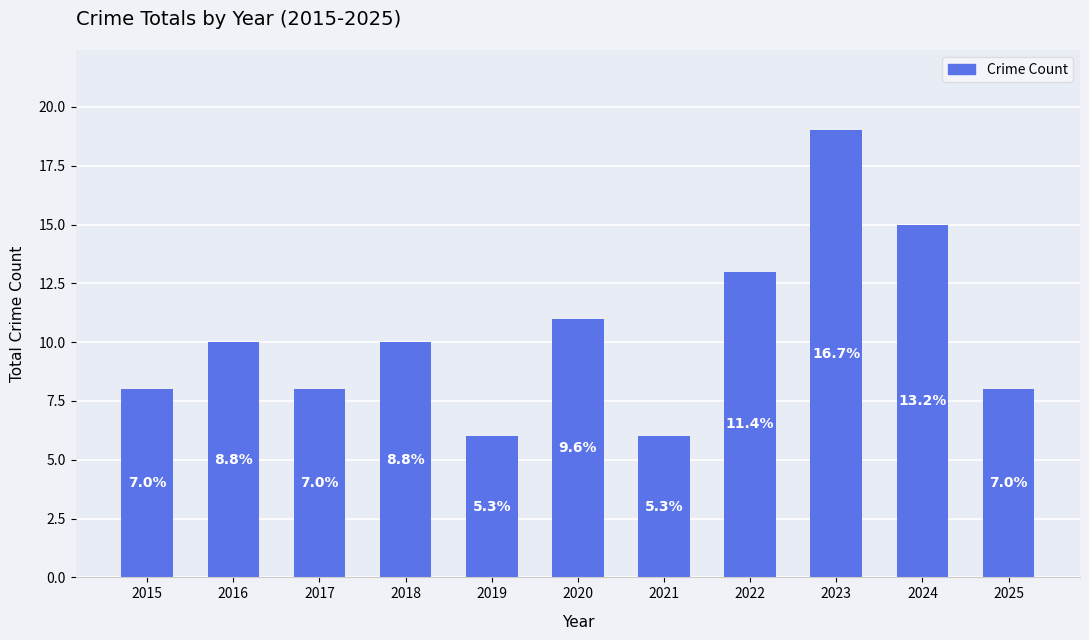

Are the bars horizontal?

No